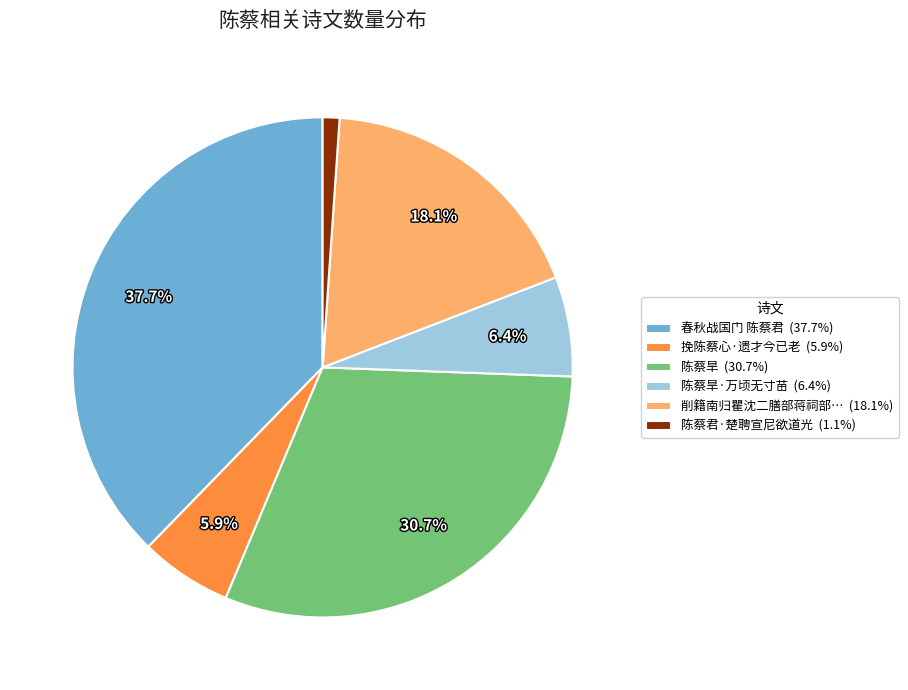

To the nearest percent, what is the difference between the largest and smallest slice percentages?

37%